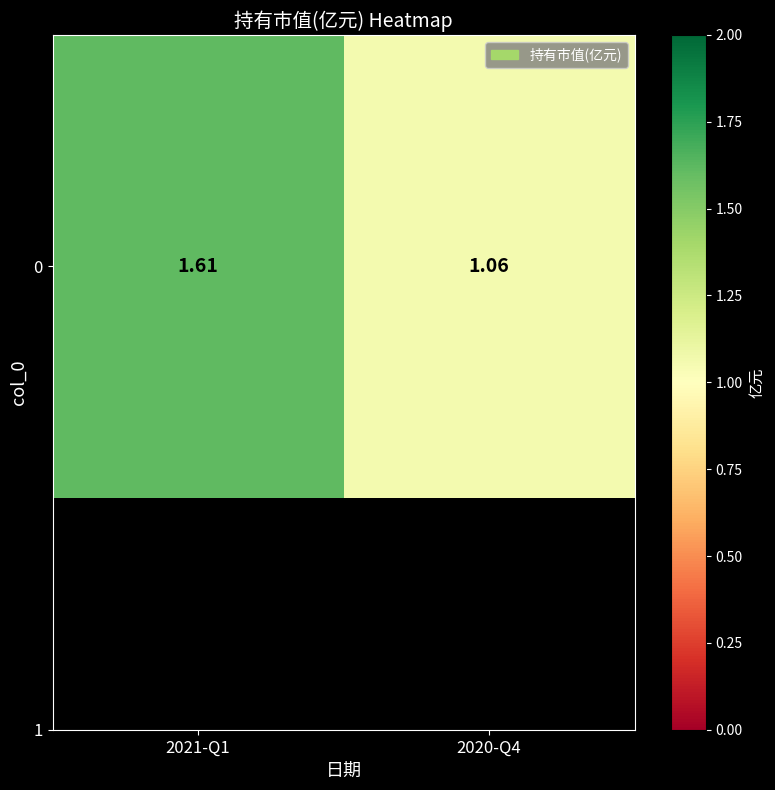

What is the greatest value displayed?

1.6